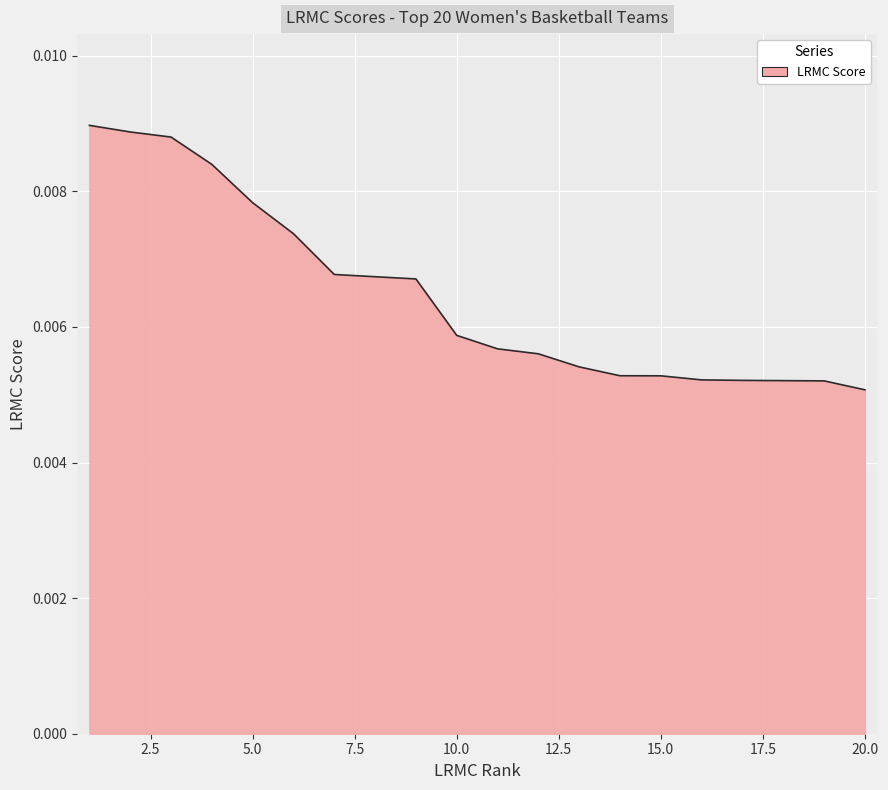

Where is the data nearest to the value 0?

20.0